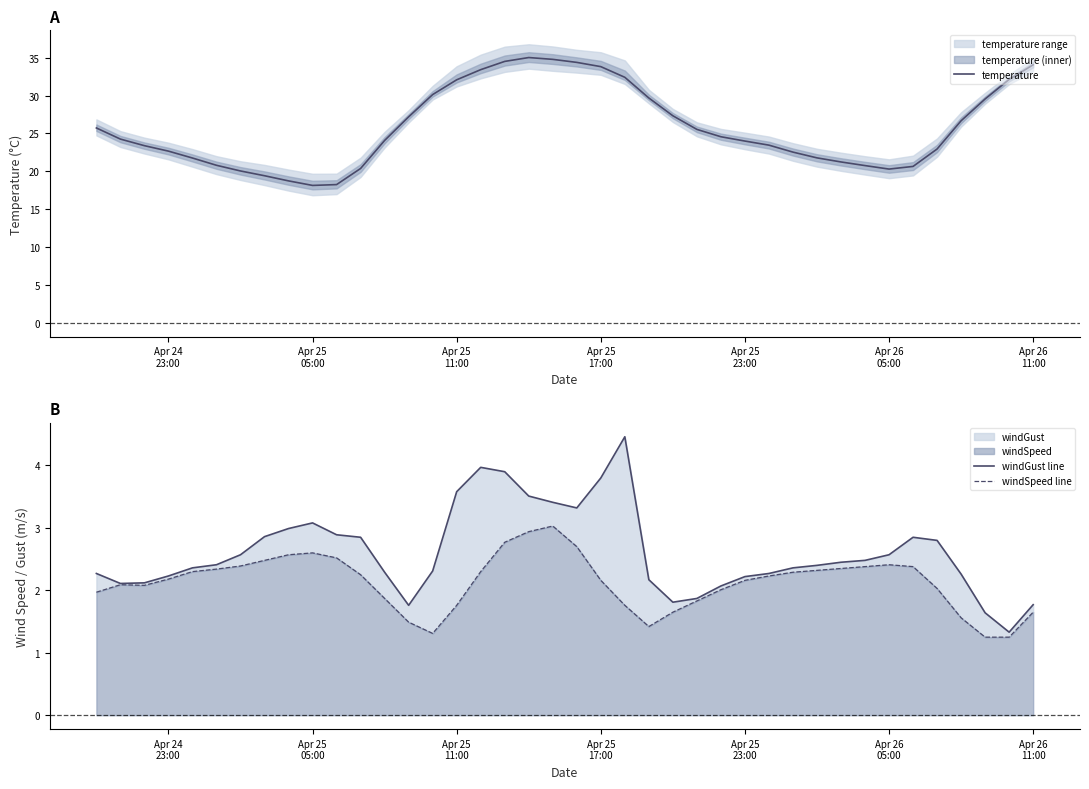

What is the highest value of the temperature series?

35.0